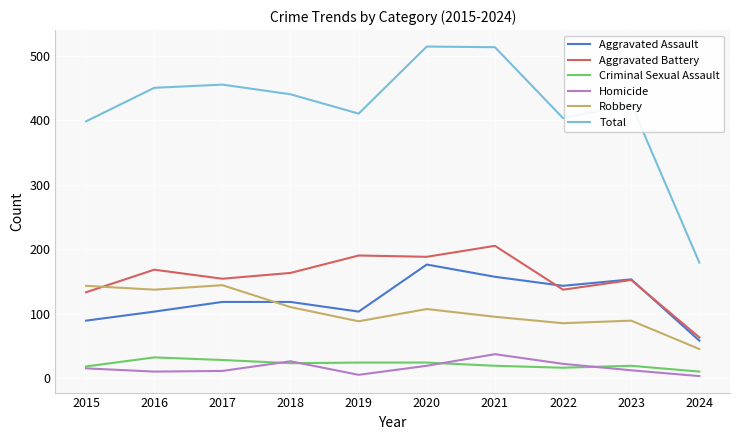

What is the spread (max minus min) of values at 2021?

494